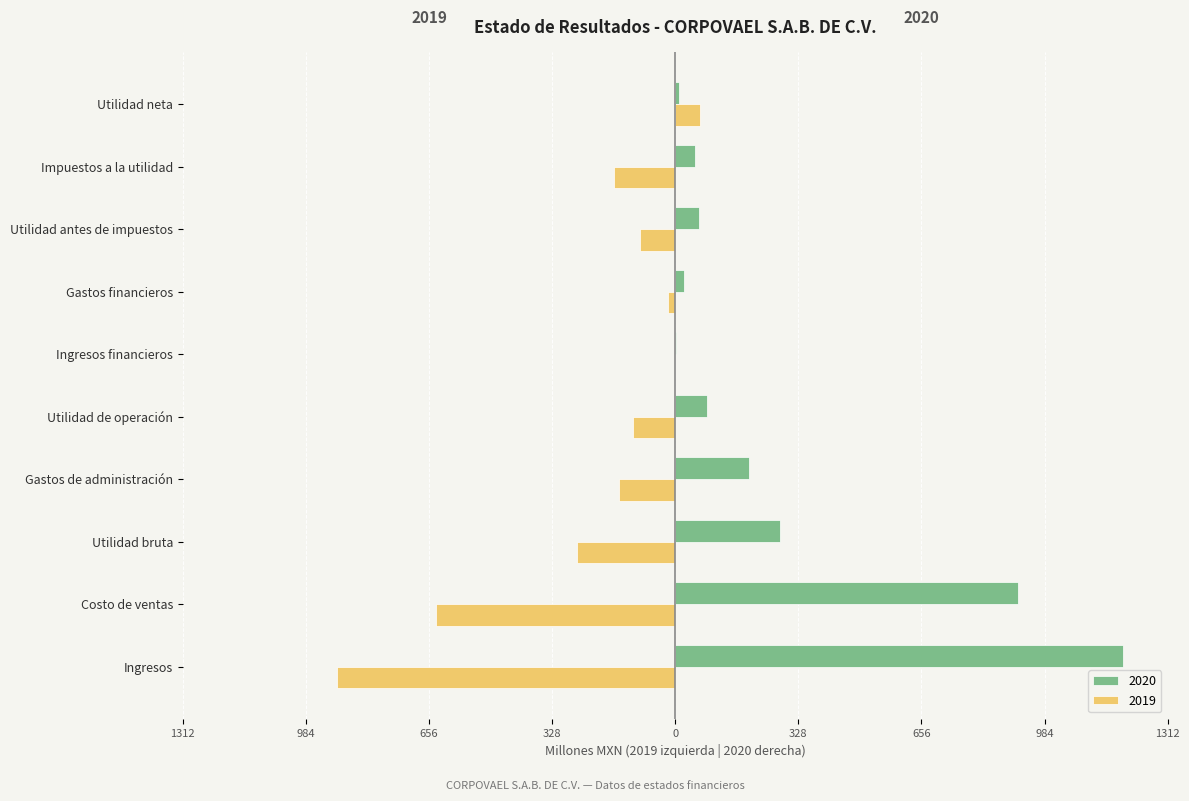

Between Gastos de administración and Ingresos financieros, which series saw the biggest shift?

2020